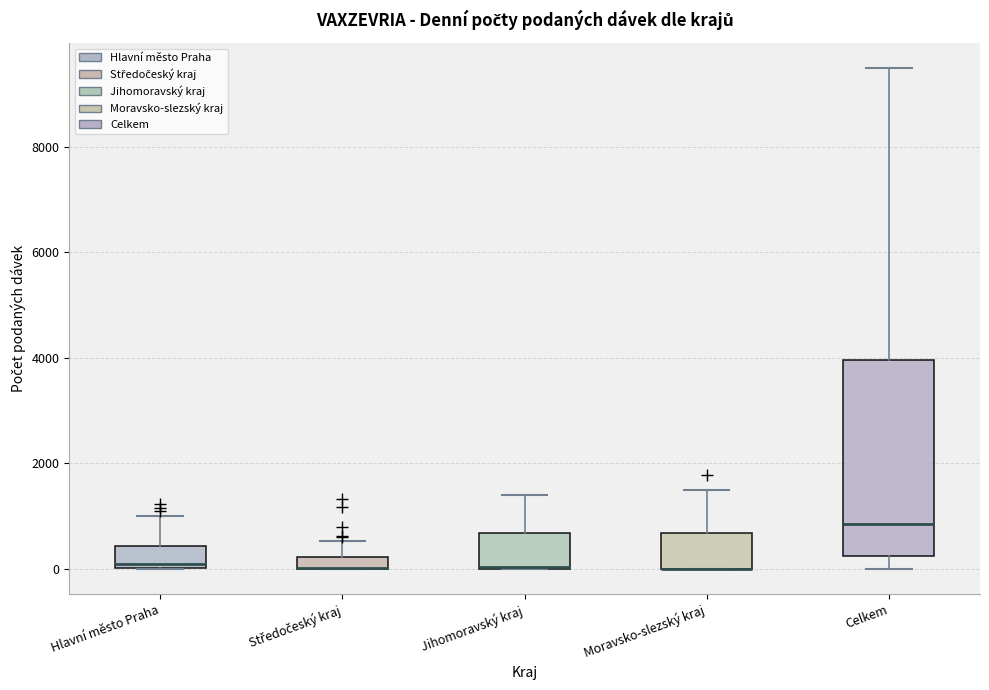

Comparing the boxes themselves (not the whiskers), which one is the tallest?

Celkem